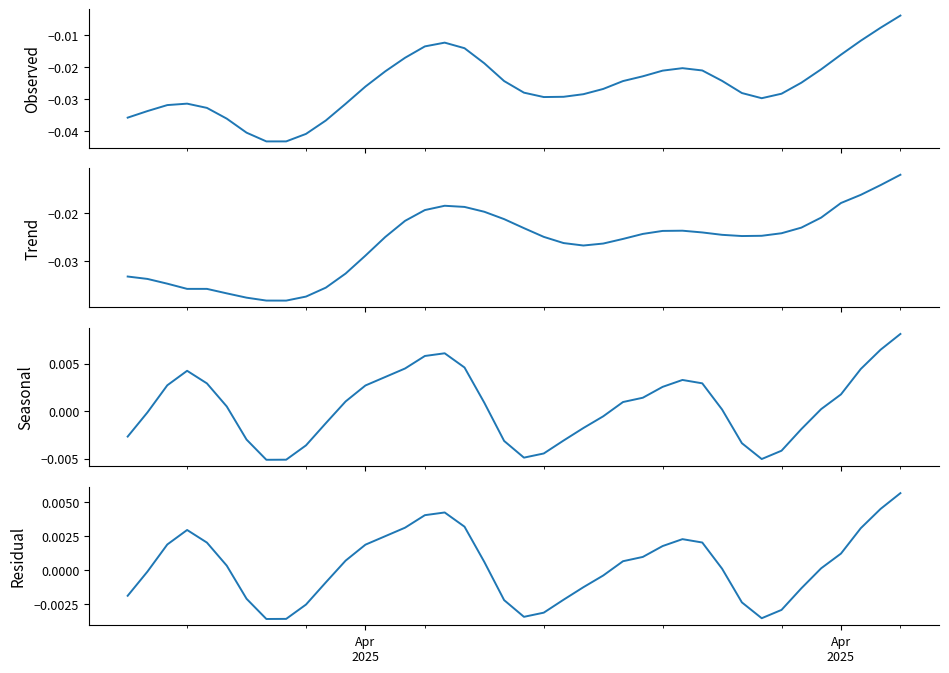

List the series in order of their peak value, highest first.

Seasonal, Residual, Observed, Trend